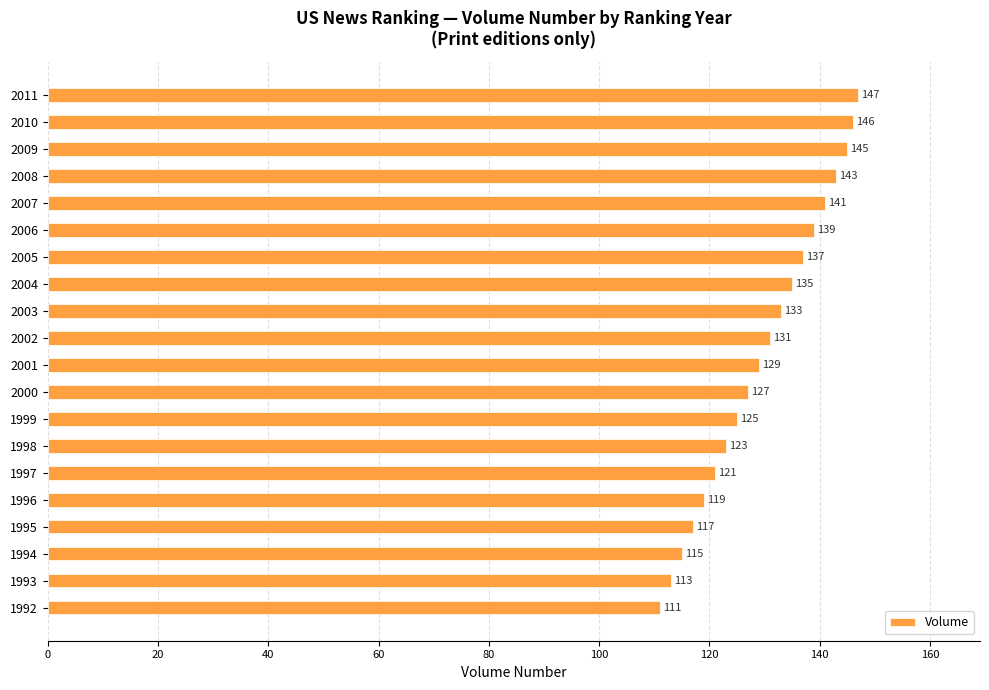

Are the bars grouped side by side (vs. stacked)?

No